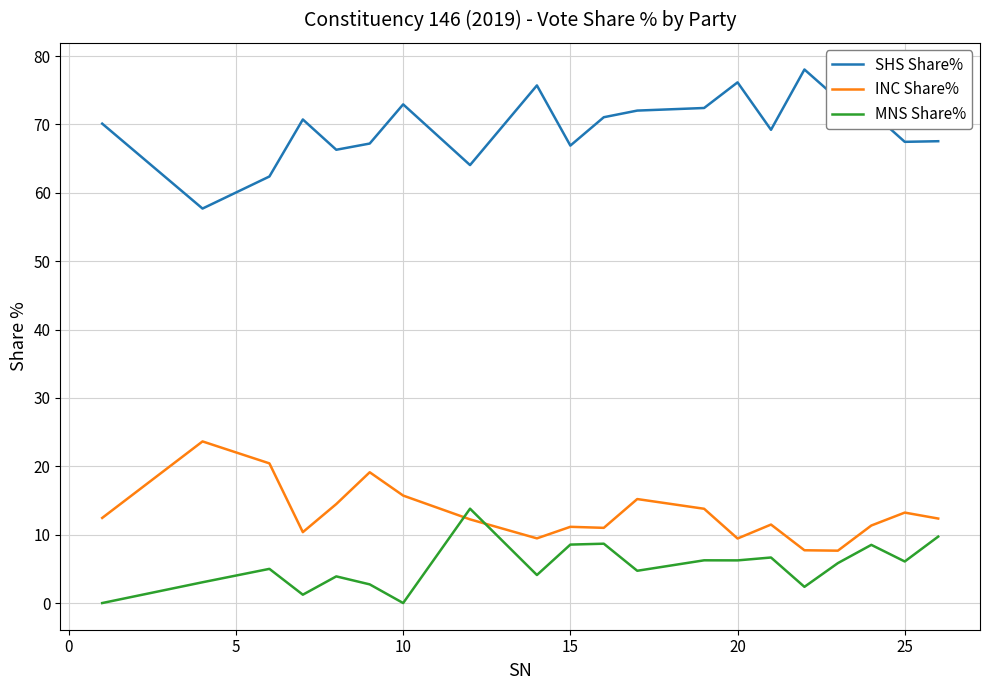

Which series has the largest total across all categories?

SHS Share%